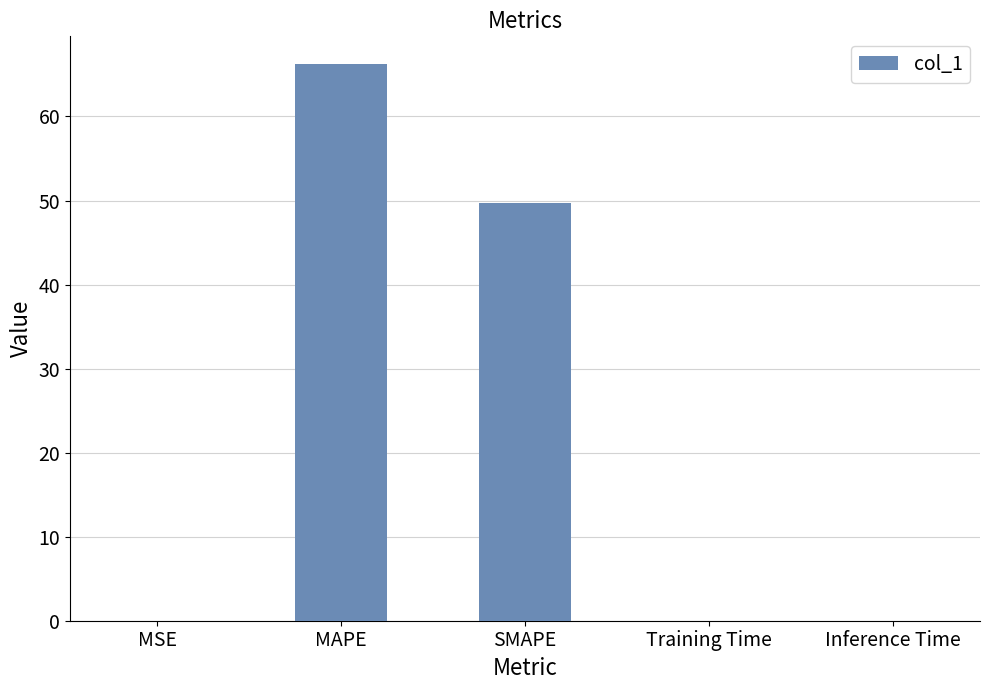

Where is the data nearest to the value 33?

SMAPE